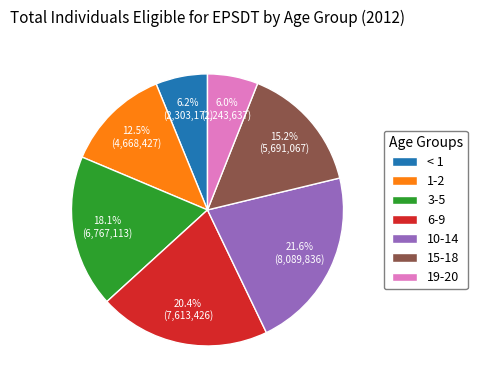

What percentage is NOT represented by 15-18?

84.8%